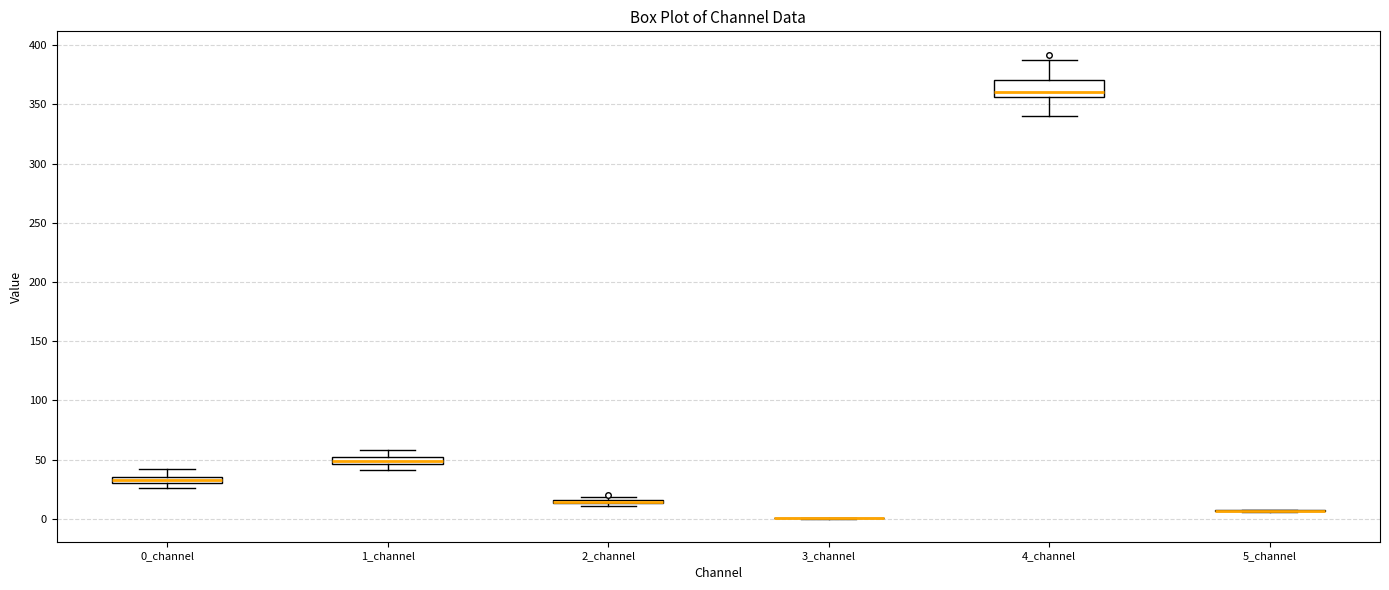

Where does the upper whisker of the box for 4_channel end on the y-axis? The values are not printed on the chart, so give them approximately, as read against the axis.

390